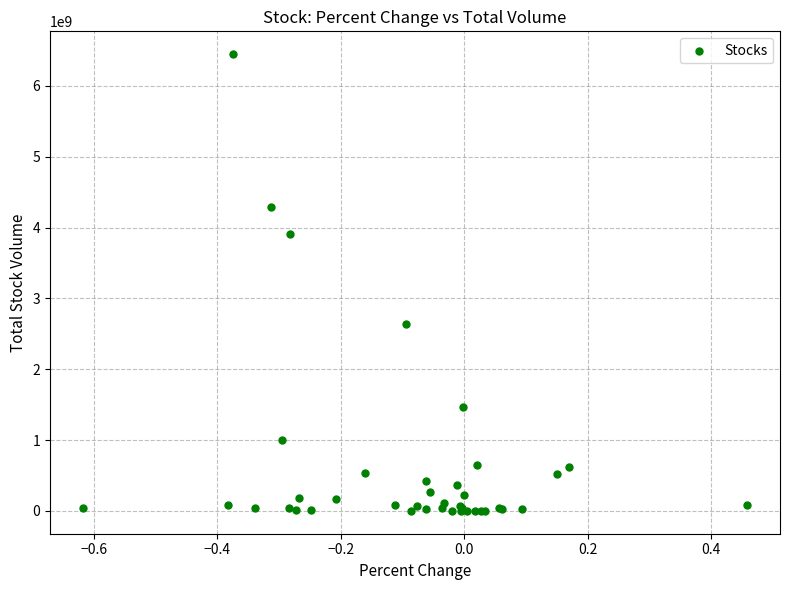

What Y value in the scatter plot is closest to 3224770950?

2643021600